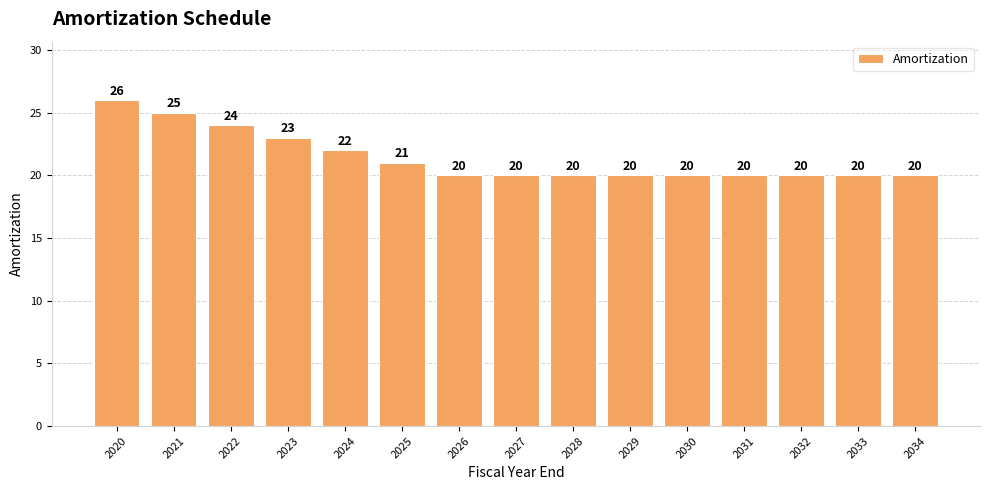

What is the value of the 7th bar from the left?

20